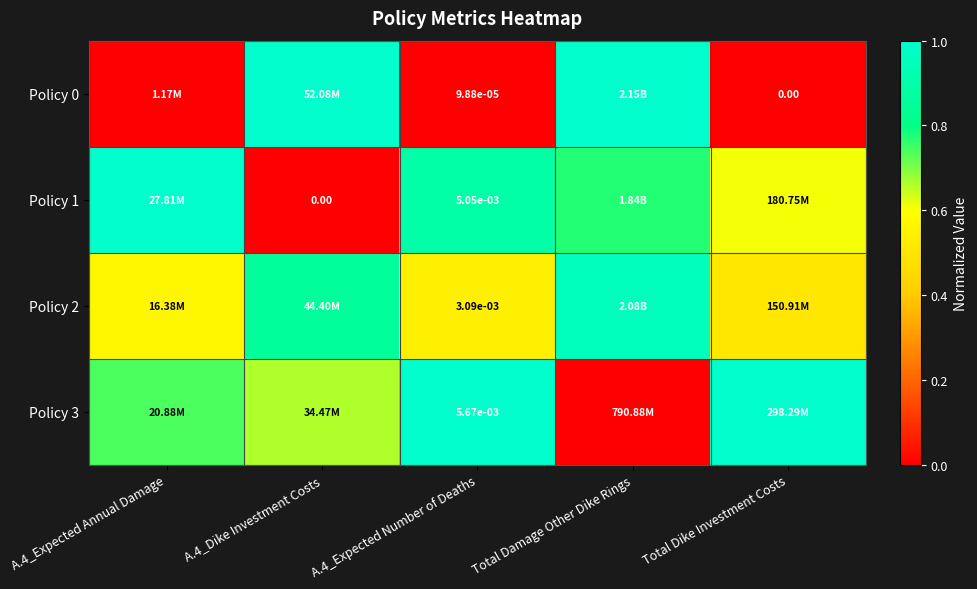

Is the value of Policy 3 at A.4_Expected Number of Deaths greater than the value of Policy 1 at A.4_Expected Number of Deaths?

Yes